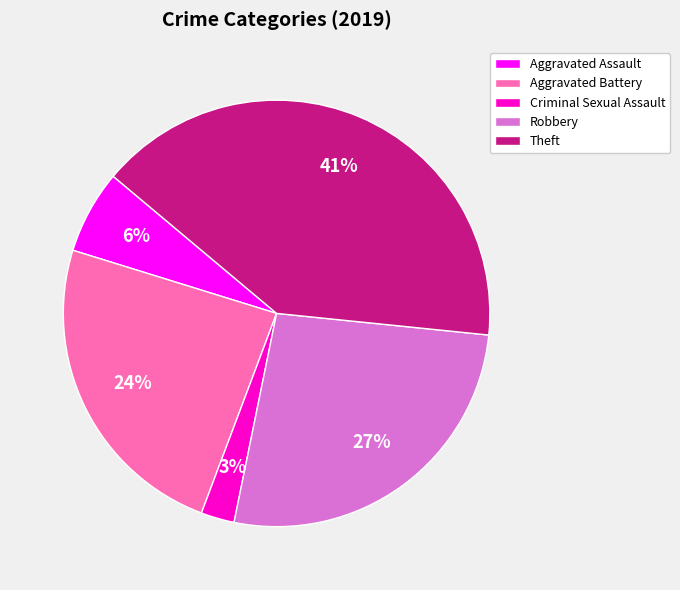

To the nearest percent, what is the difference between the largest and smallest slice percentages?

38%